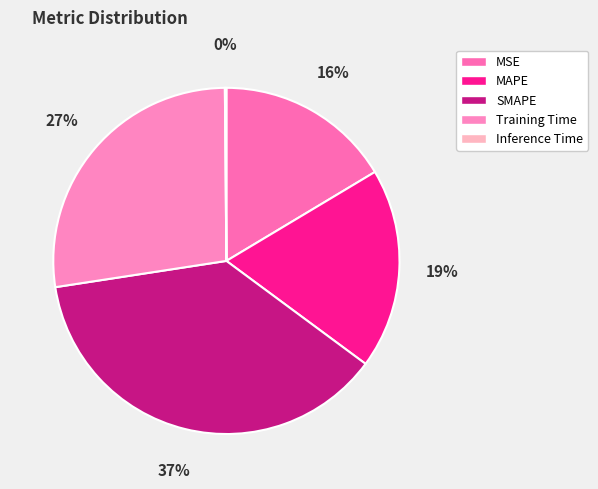

Which slice is the smallest?

Inference Time